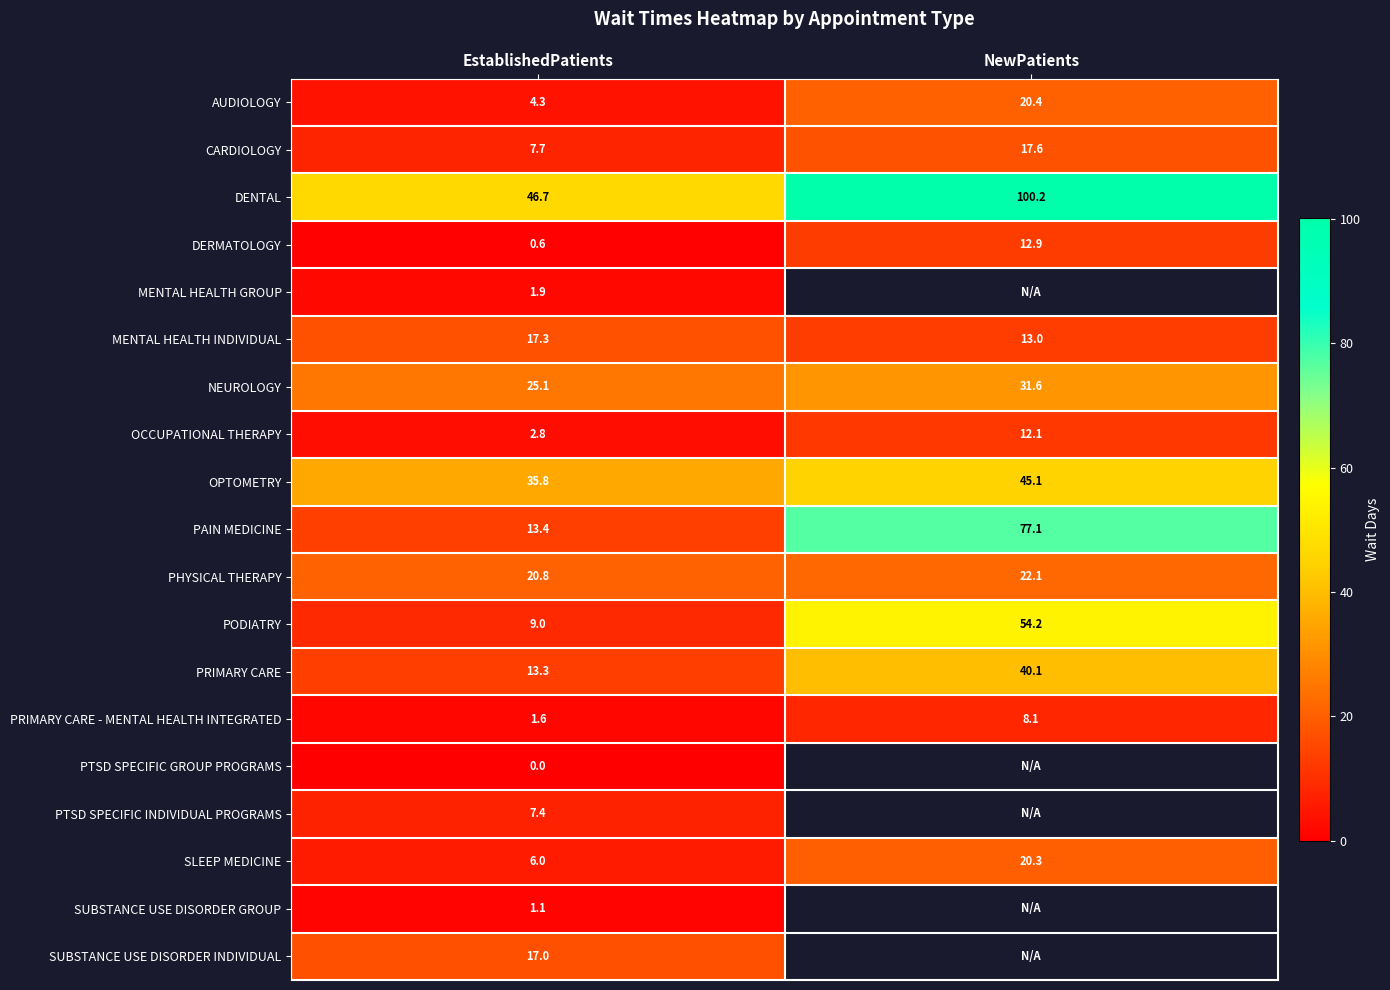

How many categories are shown in the chart?

2